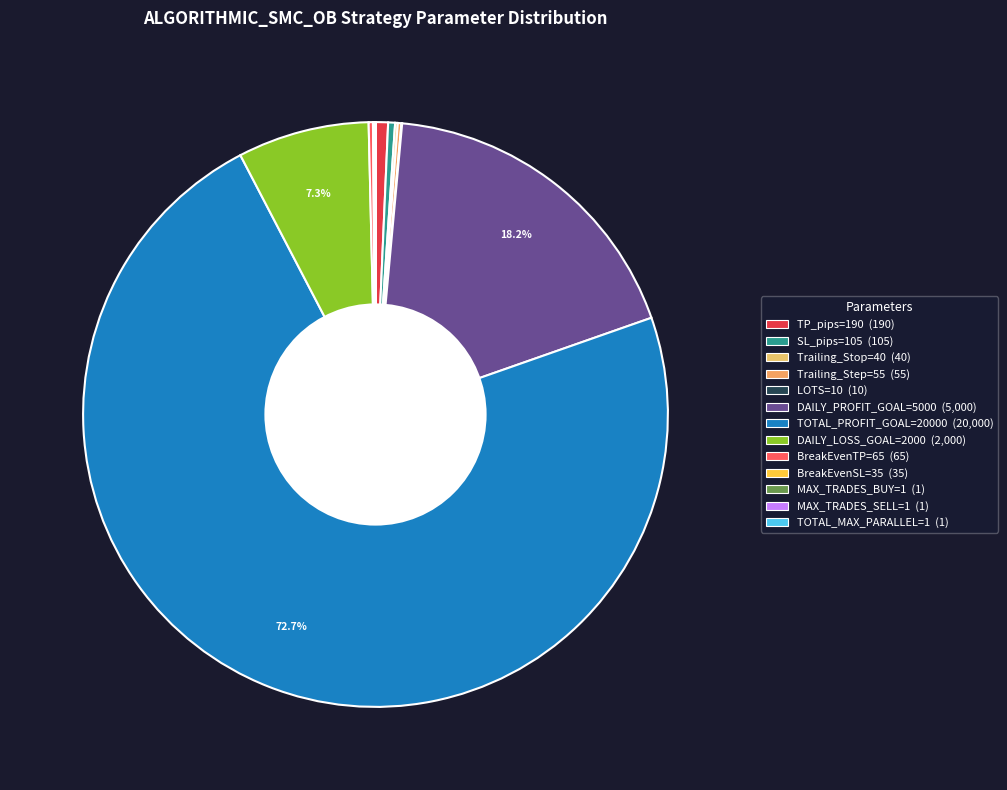

Rank the categories by value from highest to lowest.

TOTAL_PROFIT_GOAL=20000, DAILY_PROFIT_GOAL=5000, DAILY_LOSS_GOAL=2000, TP_pips=190, SL_pips=105, BreakEvenTP=65, Trailing_Step=55, Trailing_Stop=40, BreakEvenSL=35, LOTS=10, MAX_TRADES_BUY=1, MAX_TRADES_SELL=1, TOTAL_MAX_PARALLEL=1